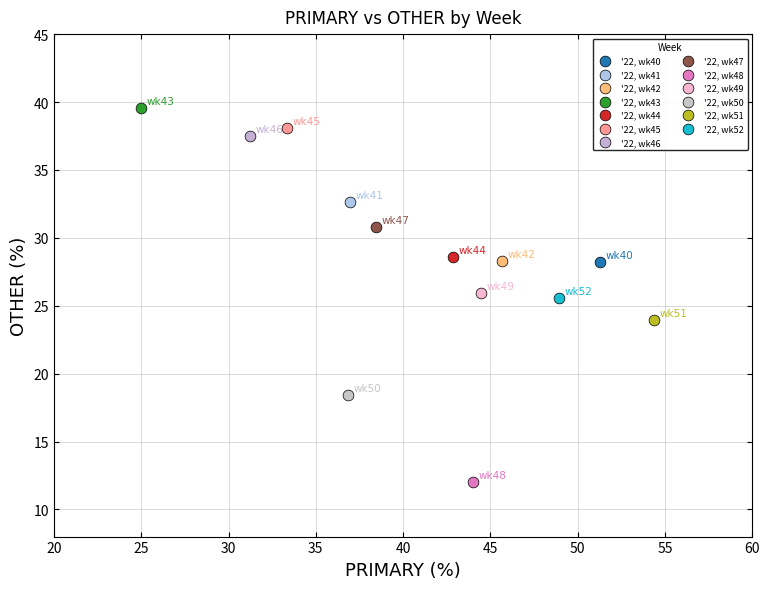

Which series reaches the maximum Y coordinate?

'22, wk43